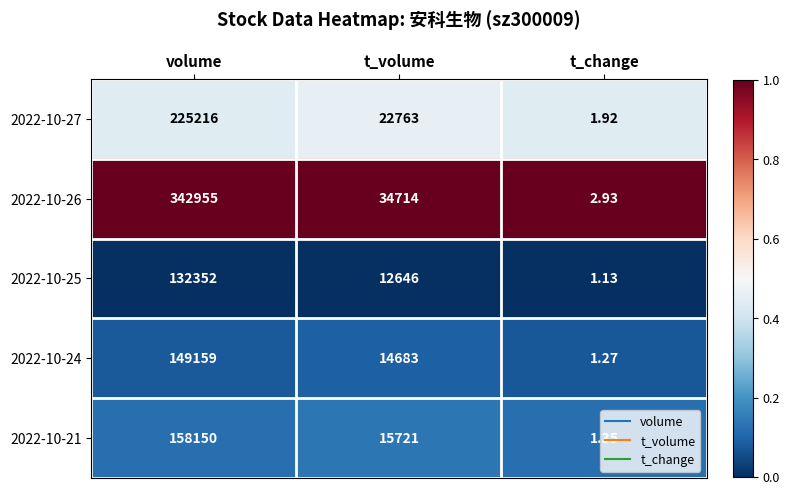

At which label does 2022-10-25 reach its peak?

volume